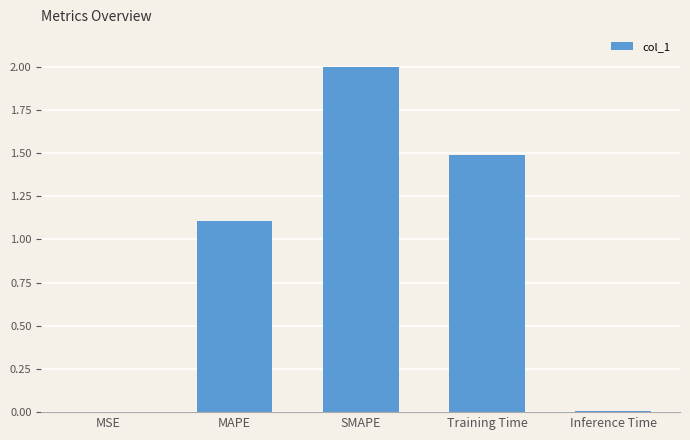

What is the sum of the values at Training Time and MAPE?

2.6